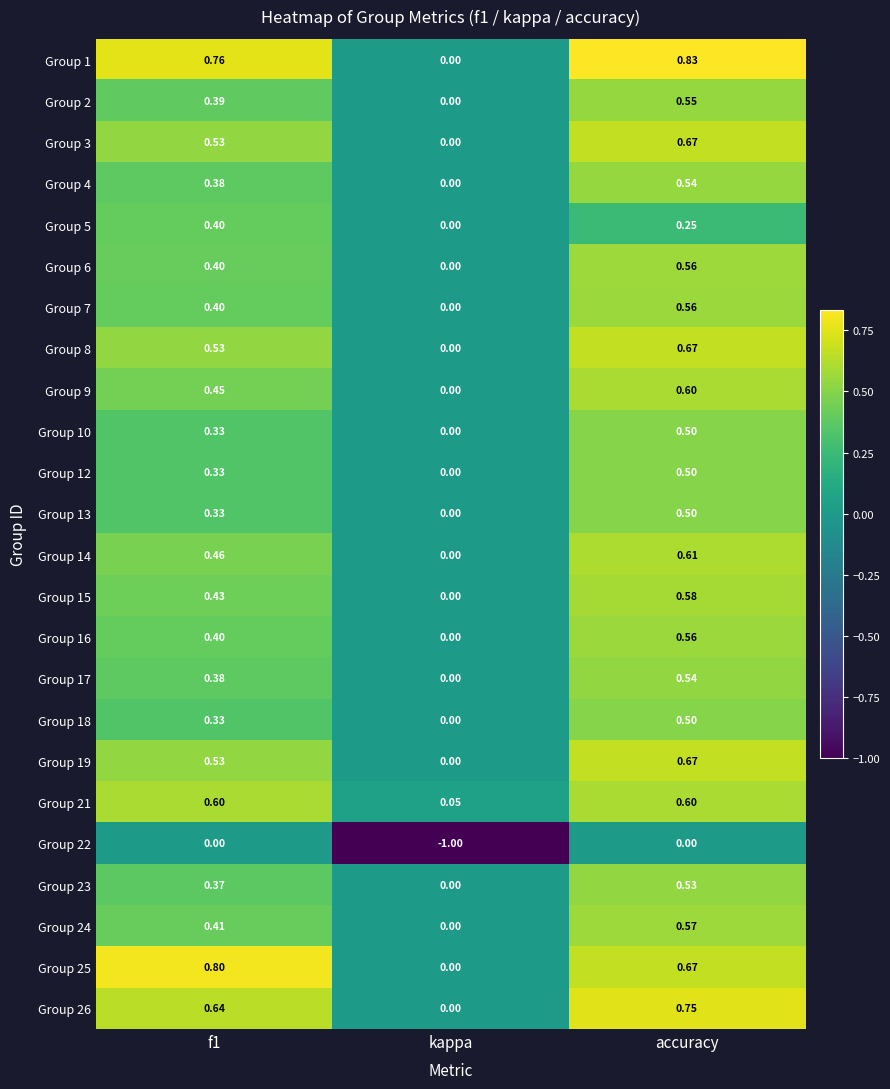

Which series has the largest total across all categories?

Group 1